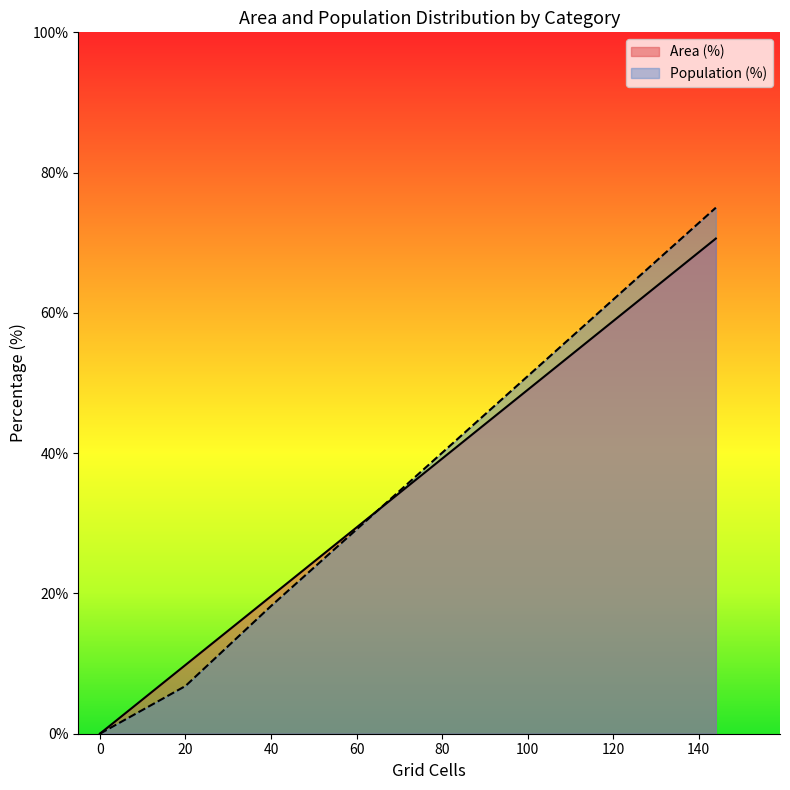

List the series in order of their peak value, lowest first.

Area (%), Population (%)